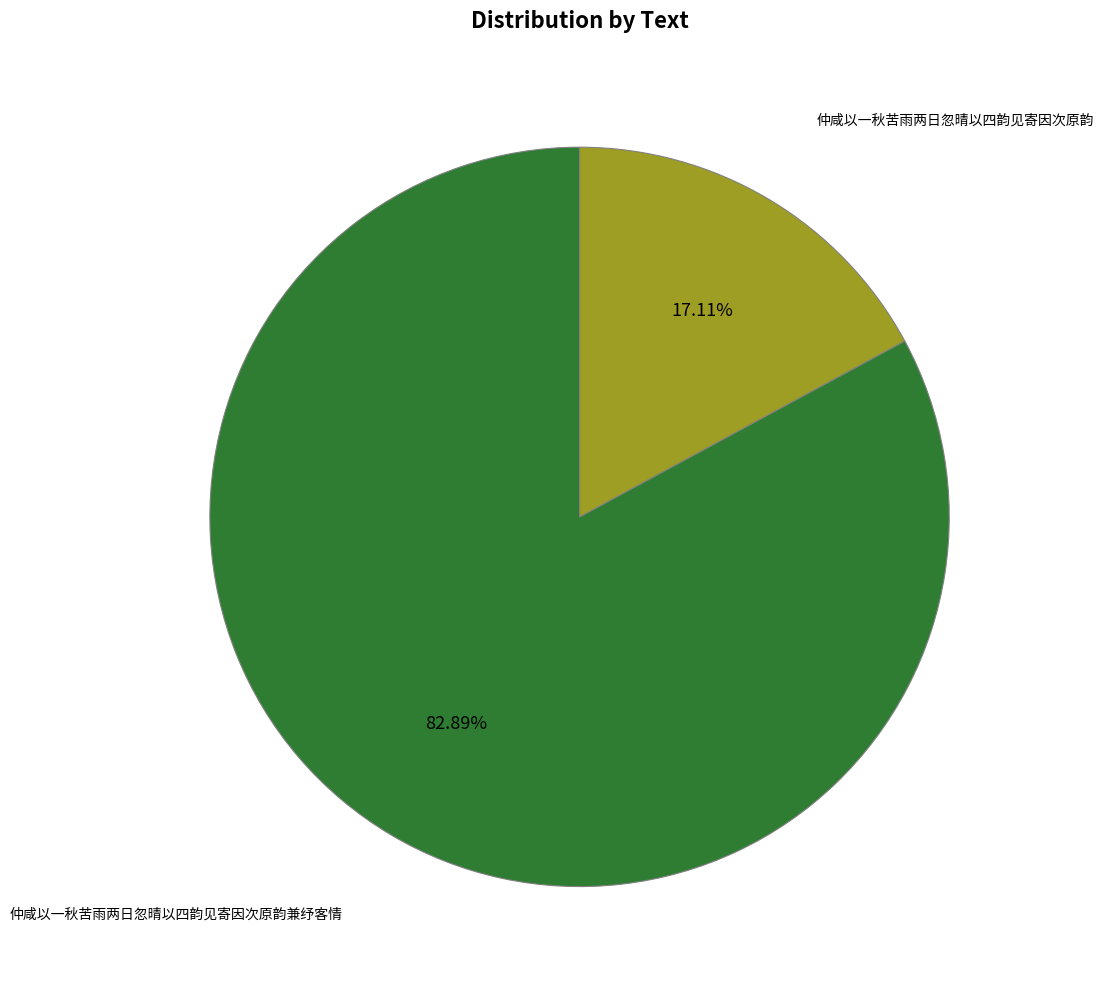

Is there any slice that represents more than half of the pie?

Yes